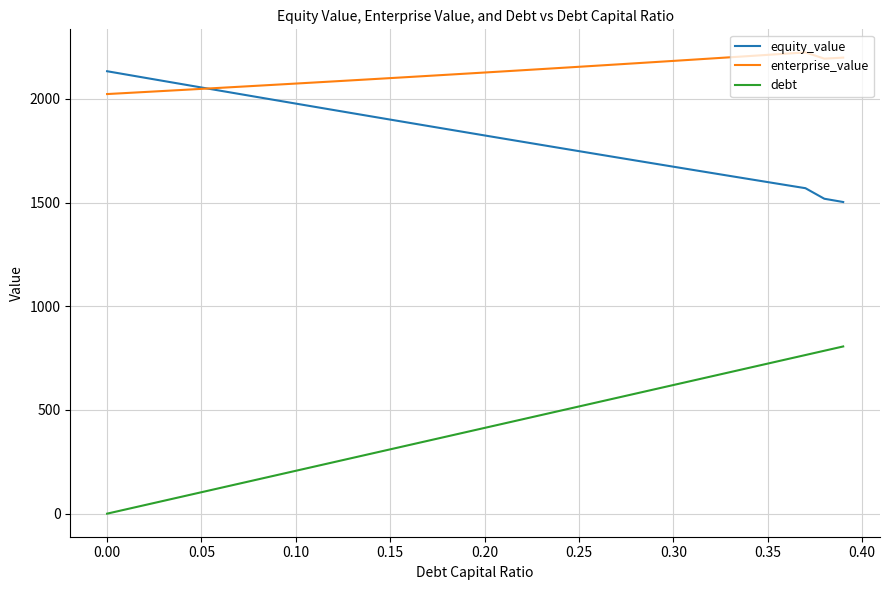

True or false: enterprise_value and debt cross at least once.

False